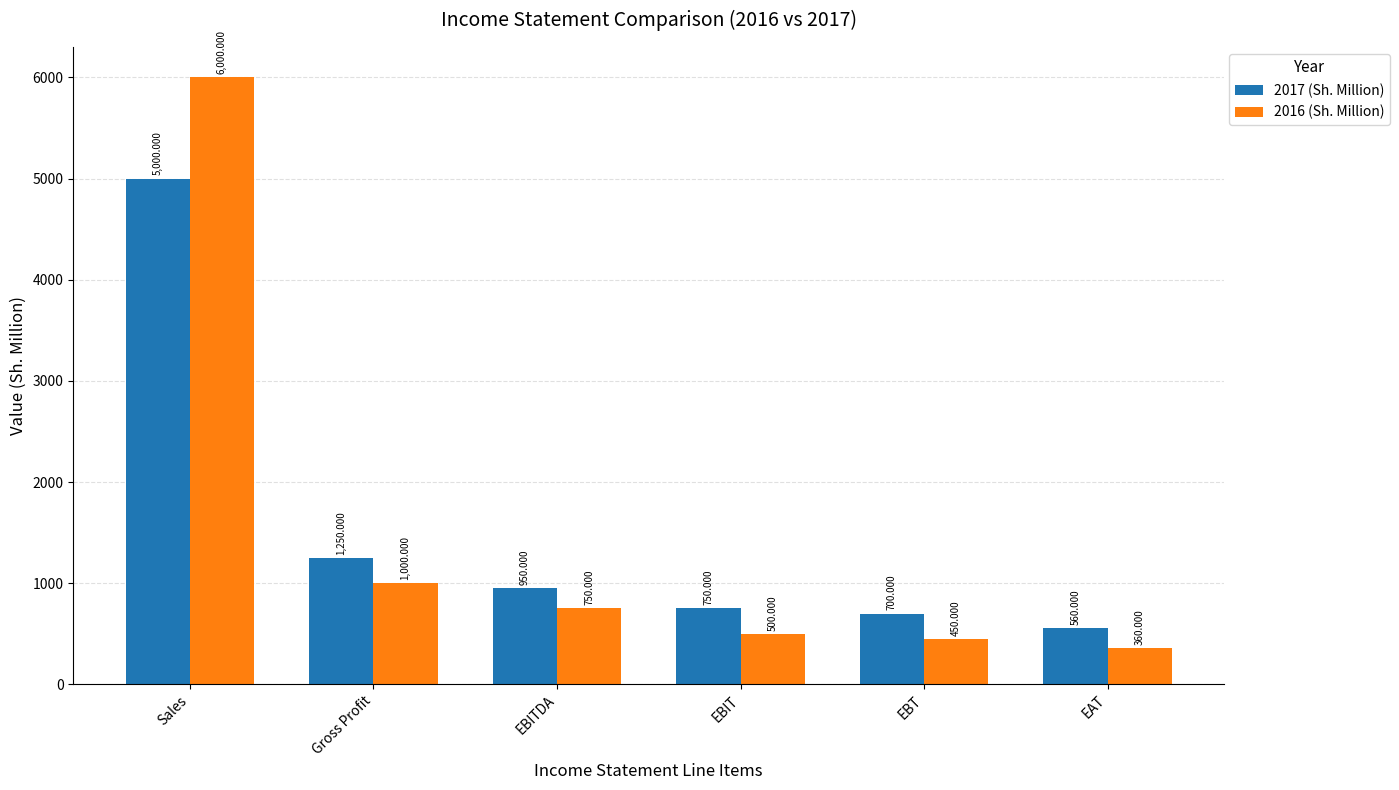

What is the label of the 6th bar from the left?

EAT